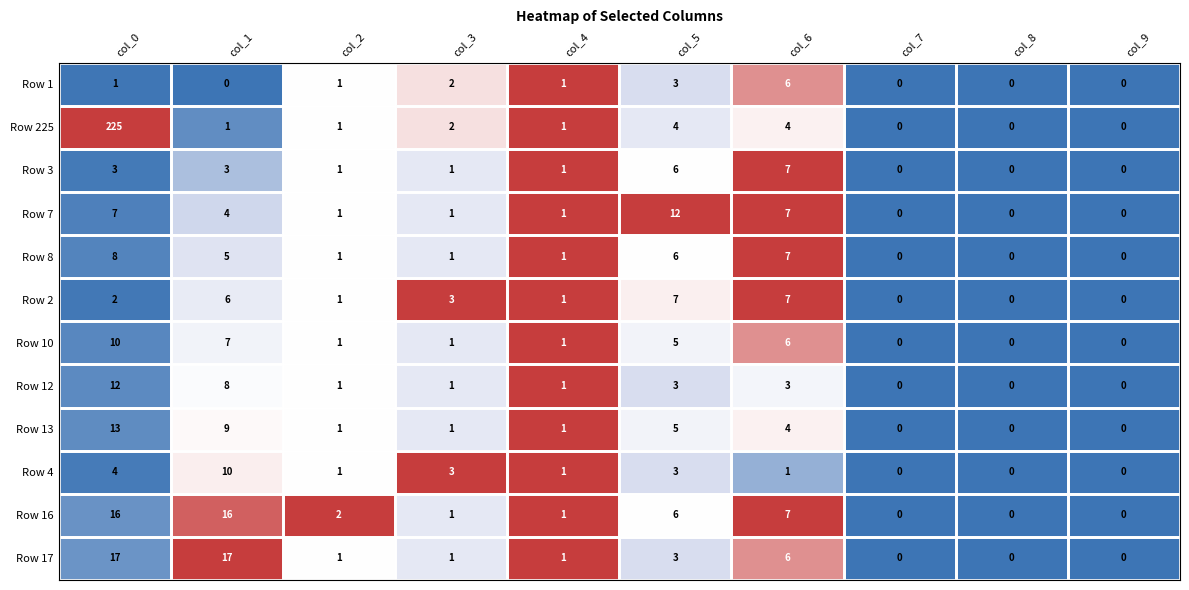

What is the highest value of the Row 16 series?

16